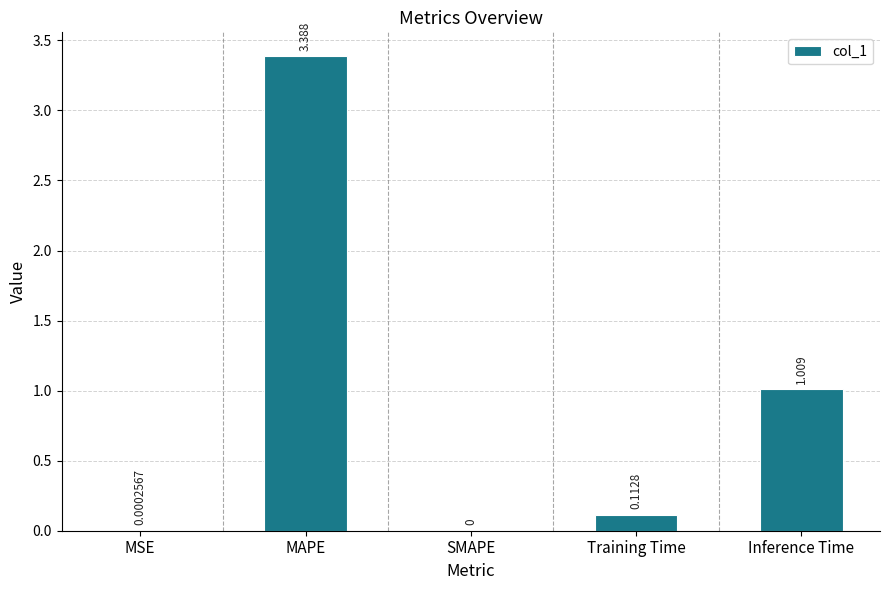

How many values are above zero?

4